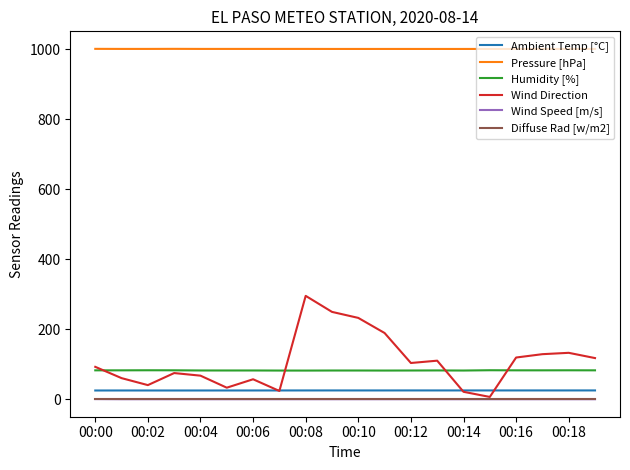

True or false: Humidity [%] and Ambient Temp [°C] cross at least once.

False